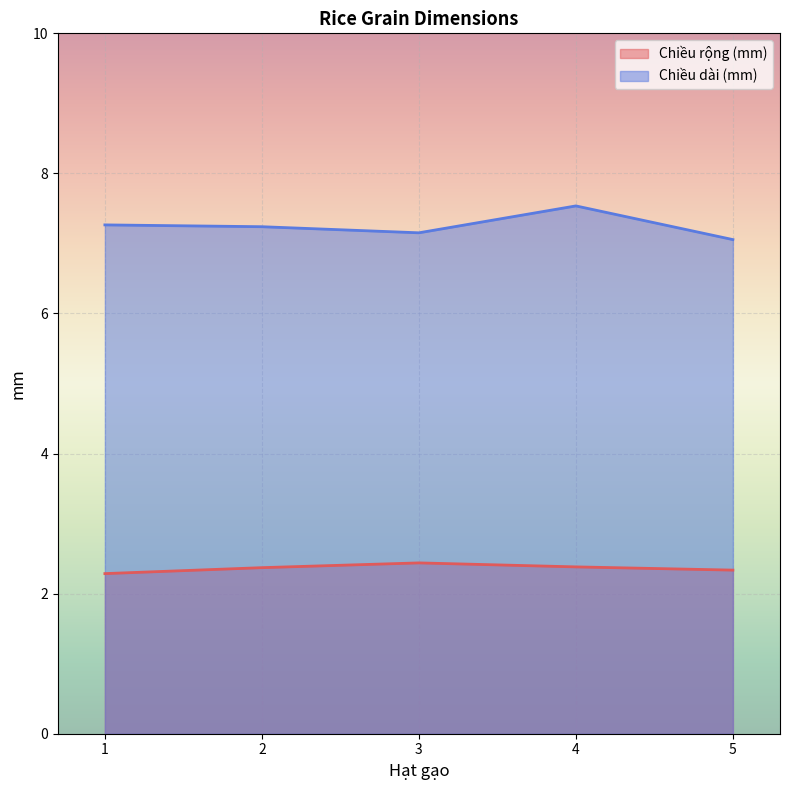

At 5, list the series in order from largest to smallest.

Chiều dài (mm), Chiều rộng (mm)